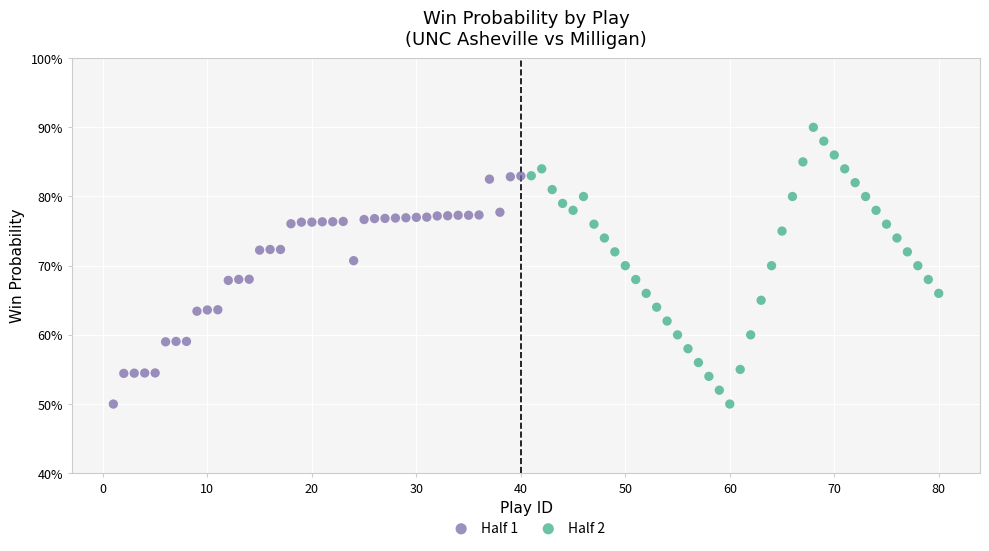

What are all the series names shown in the legend?

Half 1, Half 2